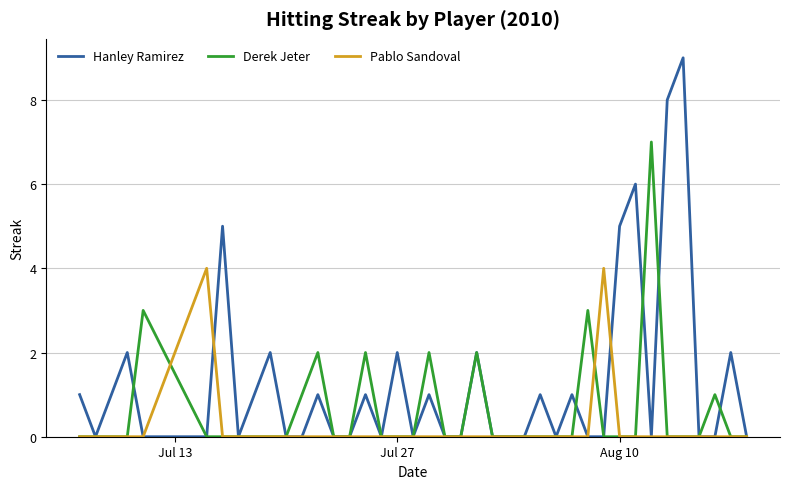

List the series in order of their peak value, lowest first.

Pablo Sandoval, Derek Jeter, Hanley Ramirez